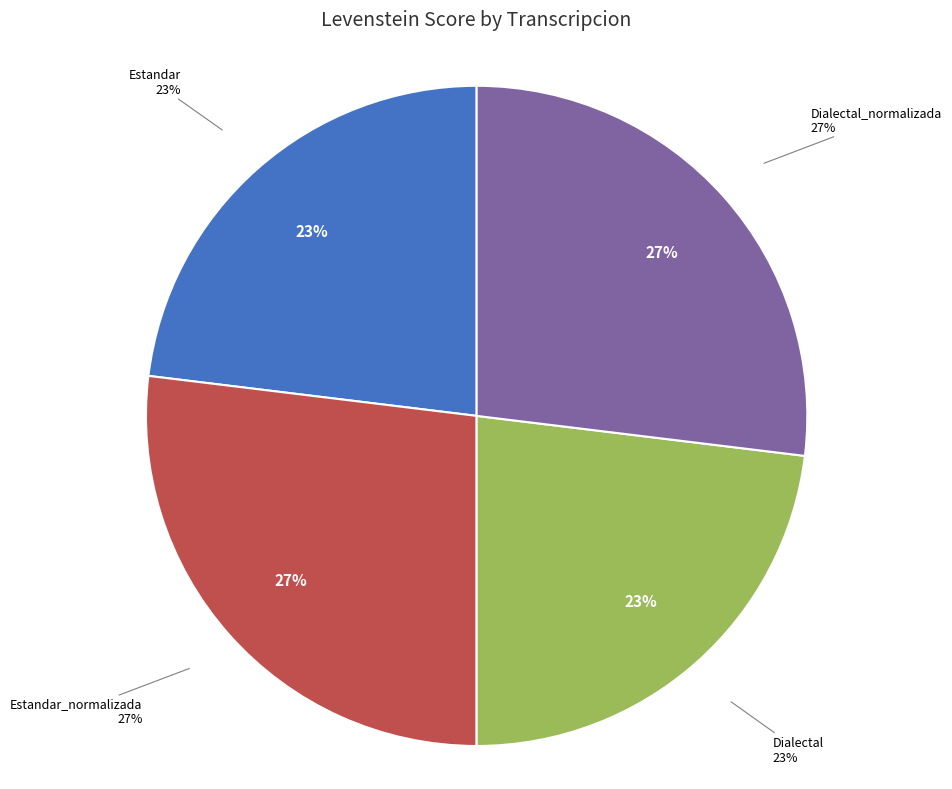

What percentage is the Dialectal slice, to the nearest percent?

23%